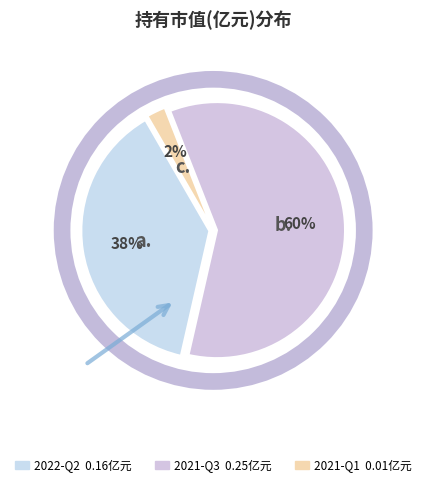

Count the number of slices in the pie.

3